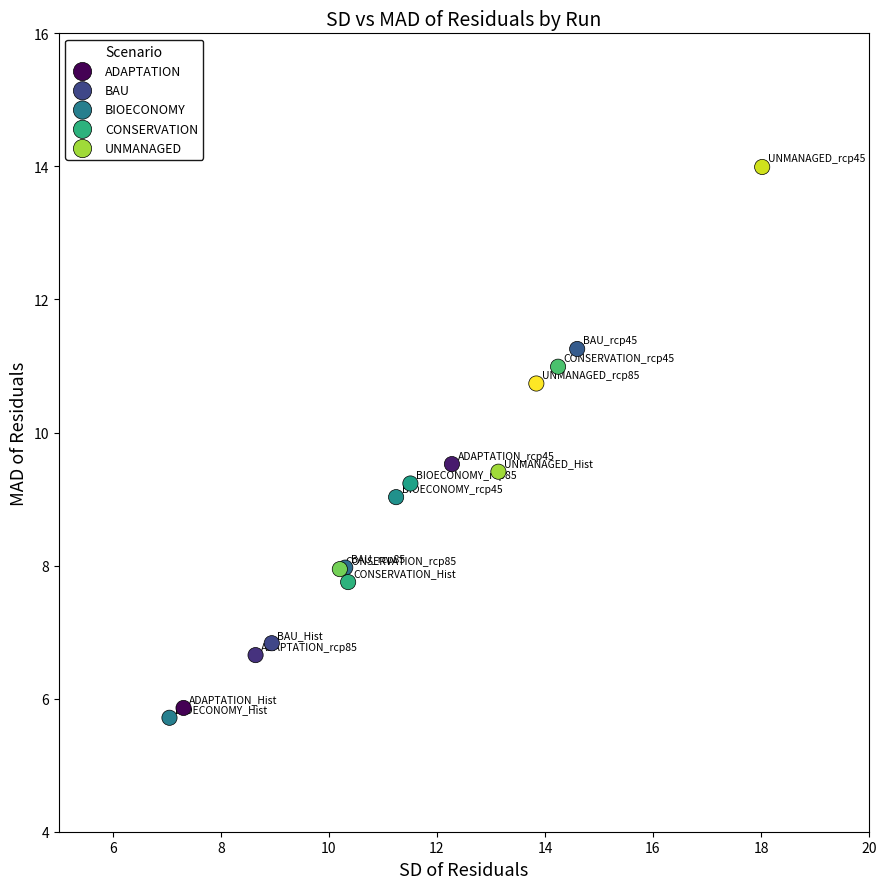

Which series has the largest Y range (max minus min)?

UNMANAGED